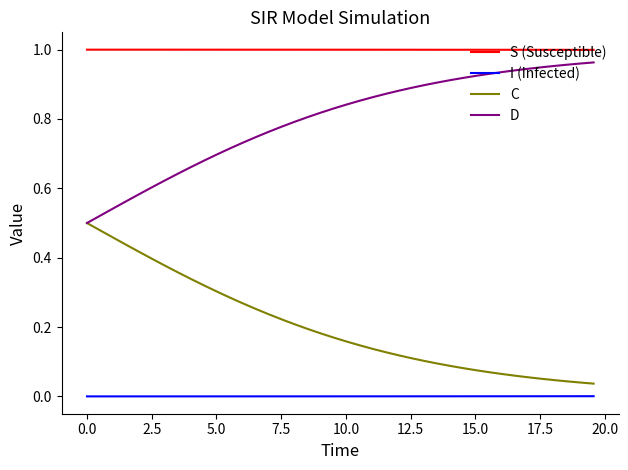

Which series has the largest total across all categories?

S (Susceptible)